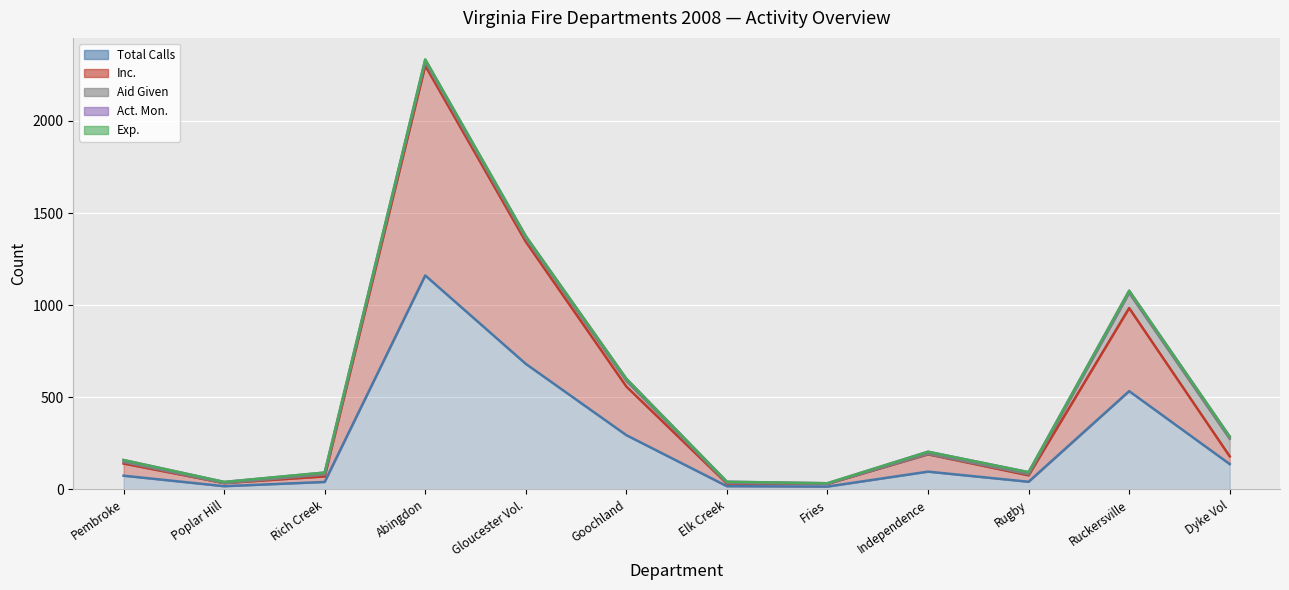

What is the total value across all series at Independence?

204